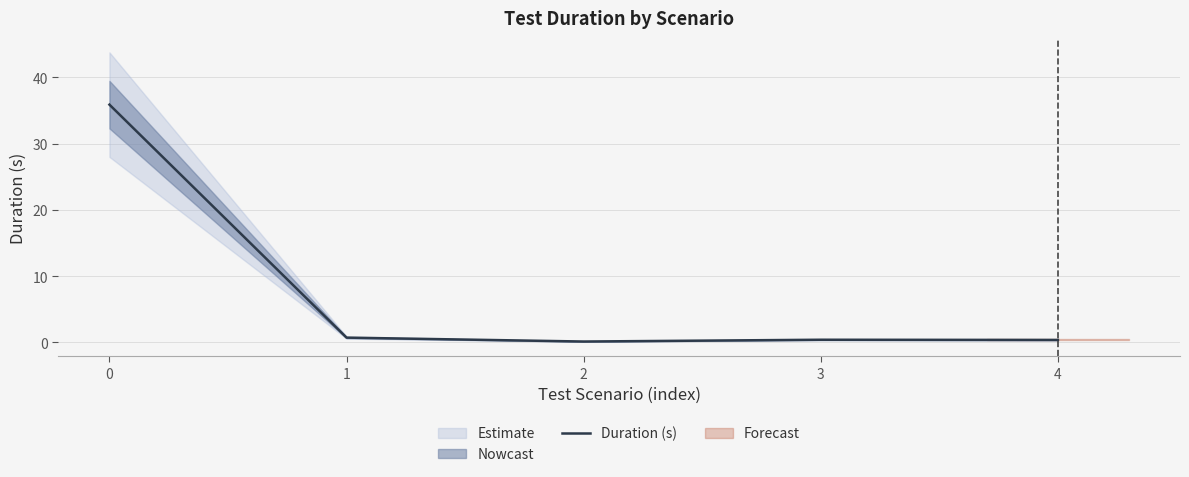

List the labels in order of value, largest first.

0, 1, 3, 4, 2